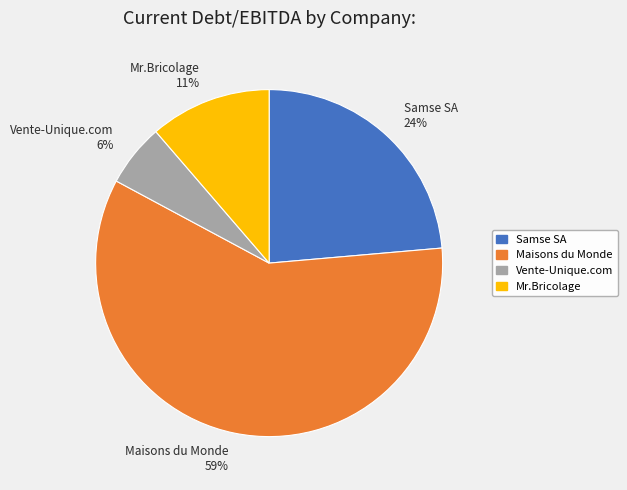

What is the majority slice?

Maisons du Monde